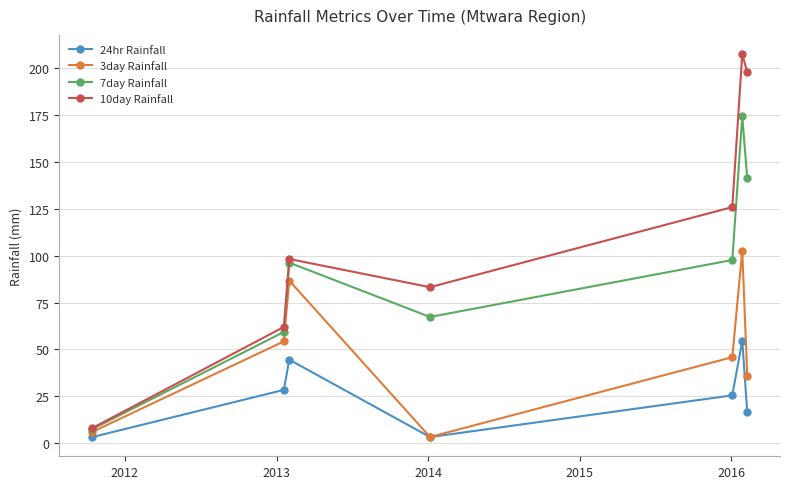

At how many categories does at least one series exceed 60?

6